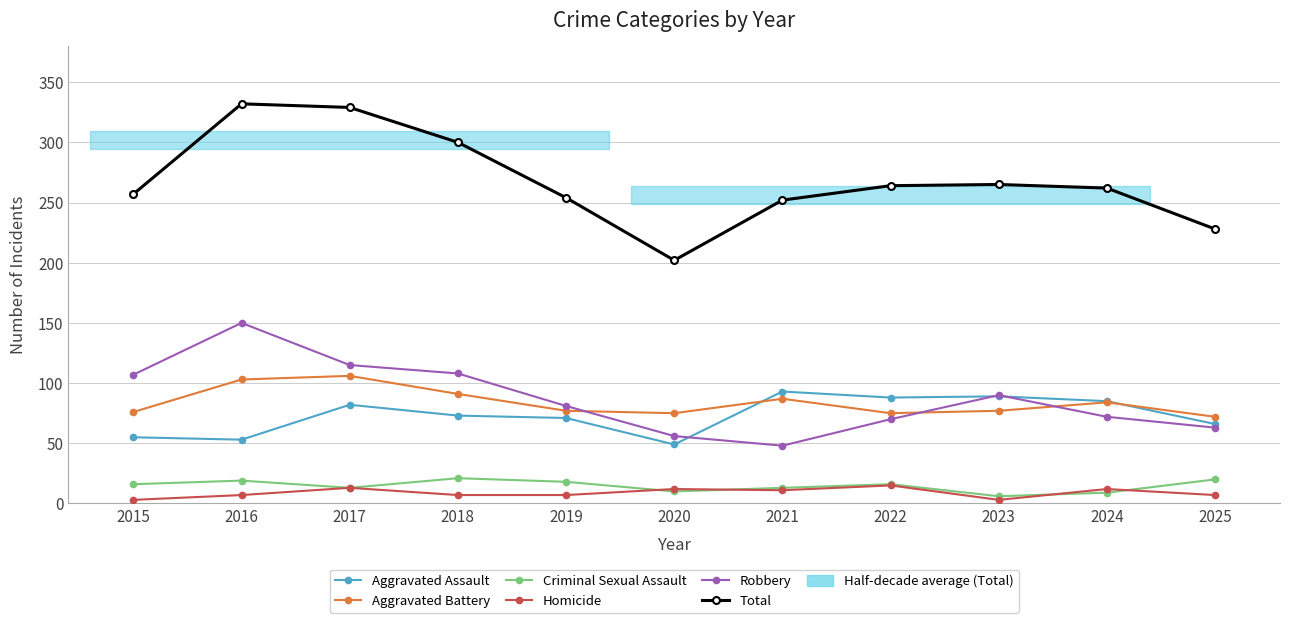

Which series has the widest spread of values?

Total